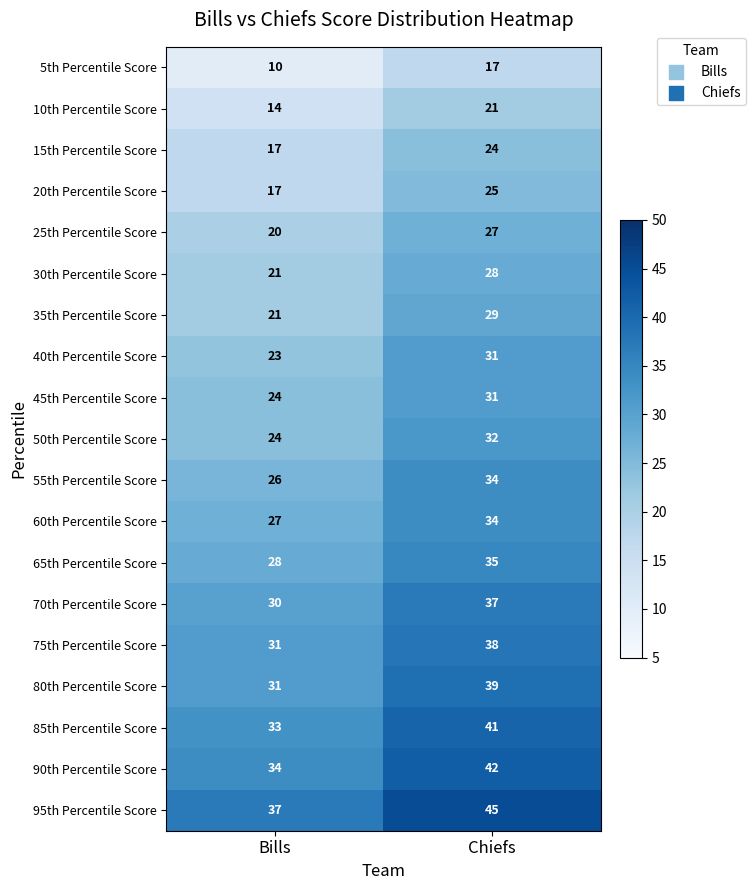

True or false: 30th Percentile Score has a value of 28 at Chiefs.

True